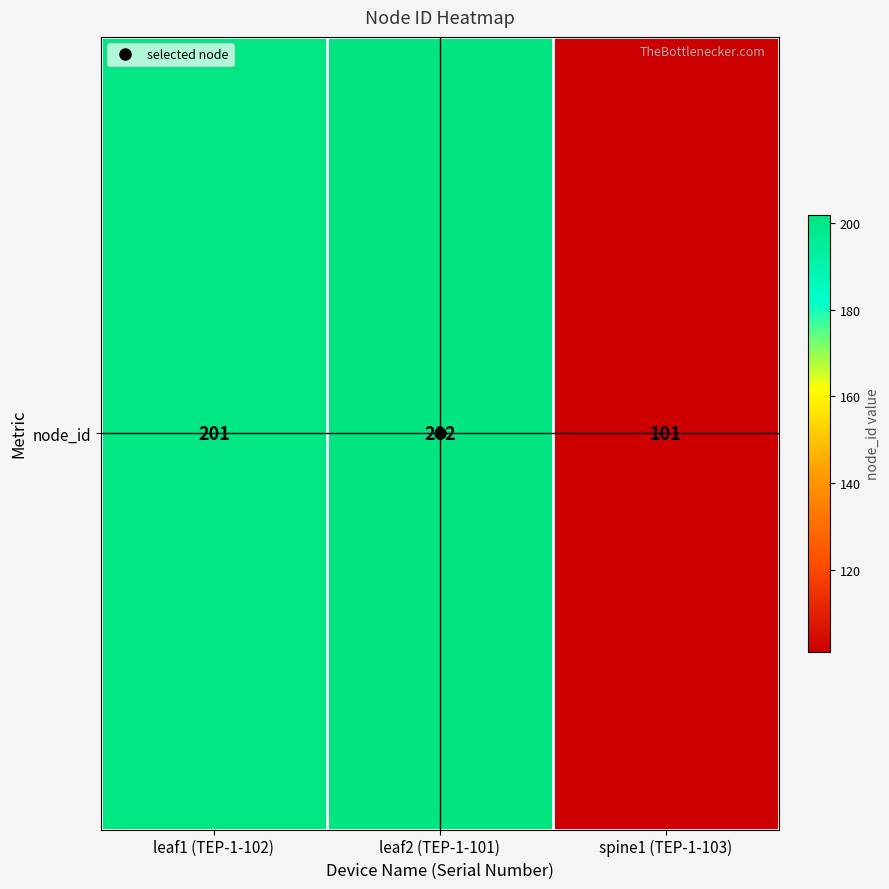

Where is the data nearest to the value 151?

leaf1 (TEP-1-102)